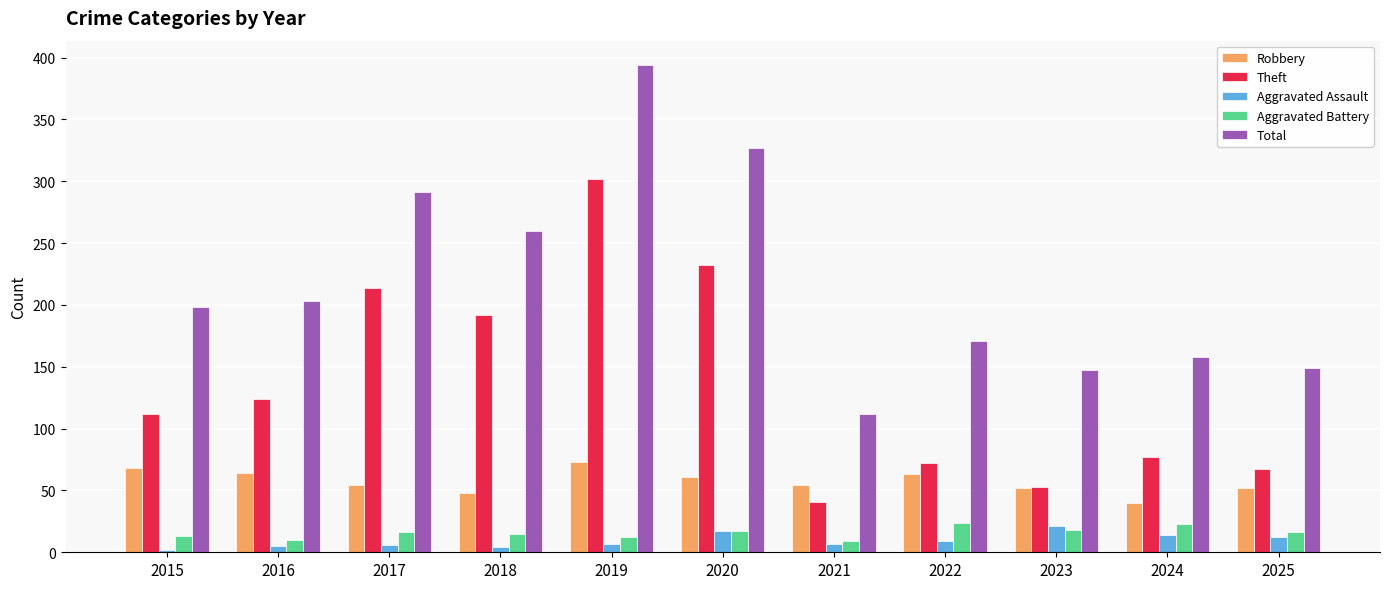

Is it true that Aggravated Assault equals 5 at 2016?

True